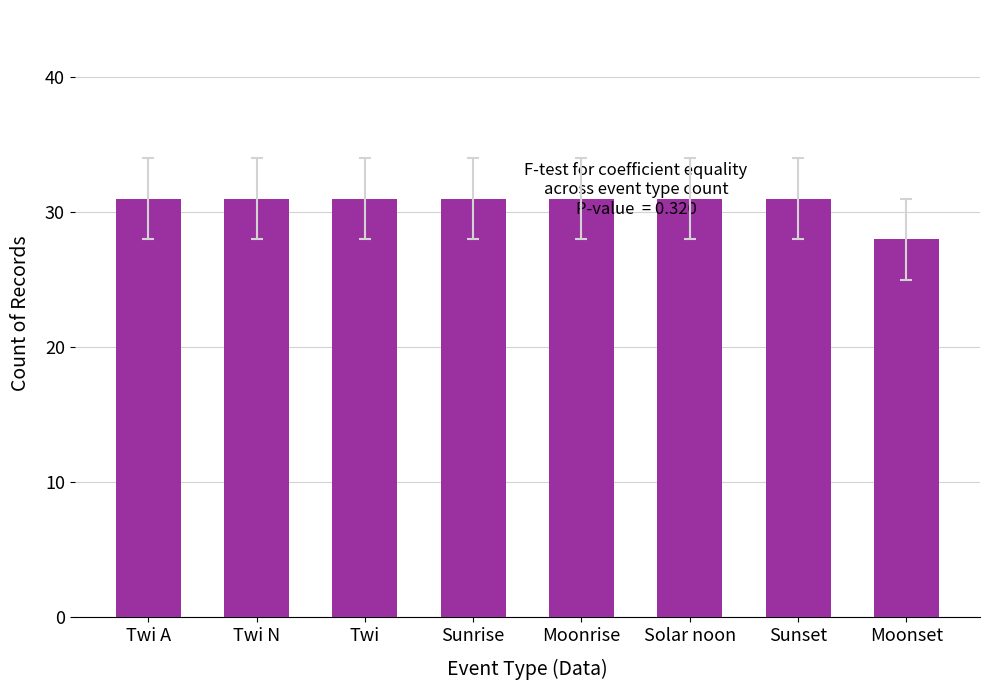

What is the label of the 8th bar from the left?

Moonset